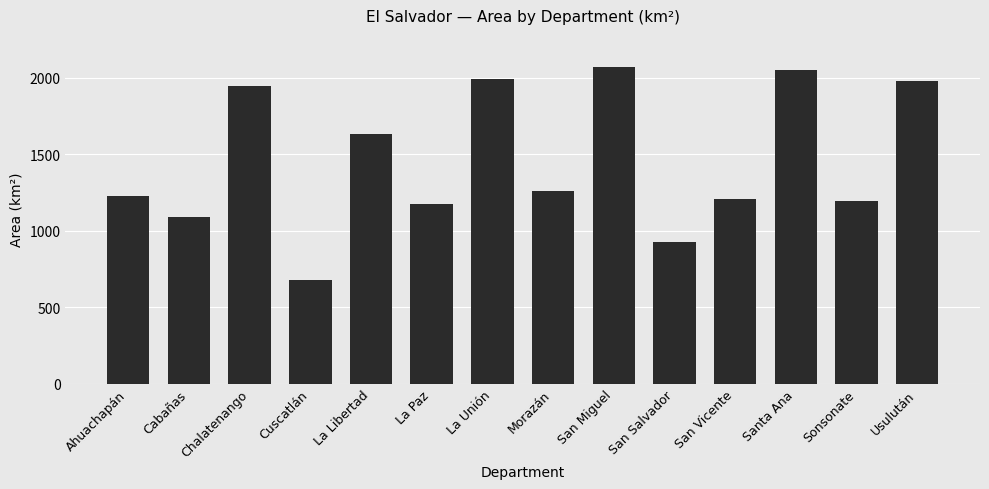

What position from the right is San Vicente?

4